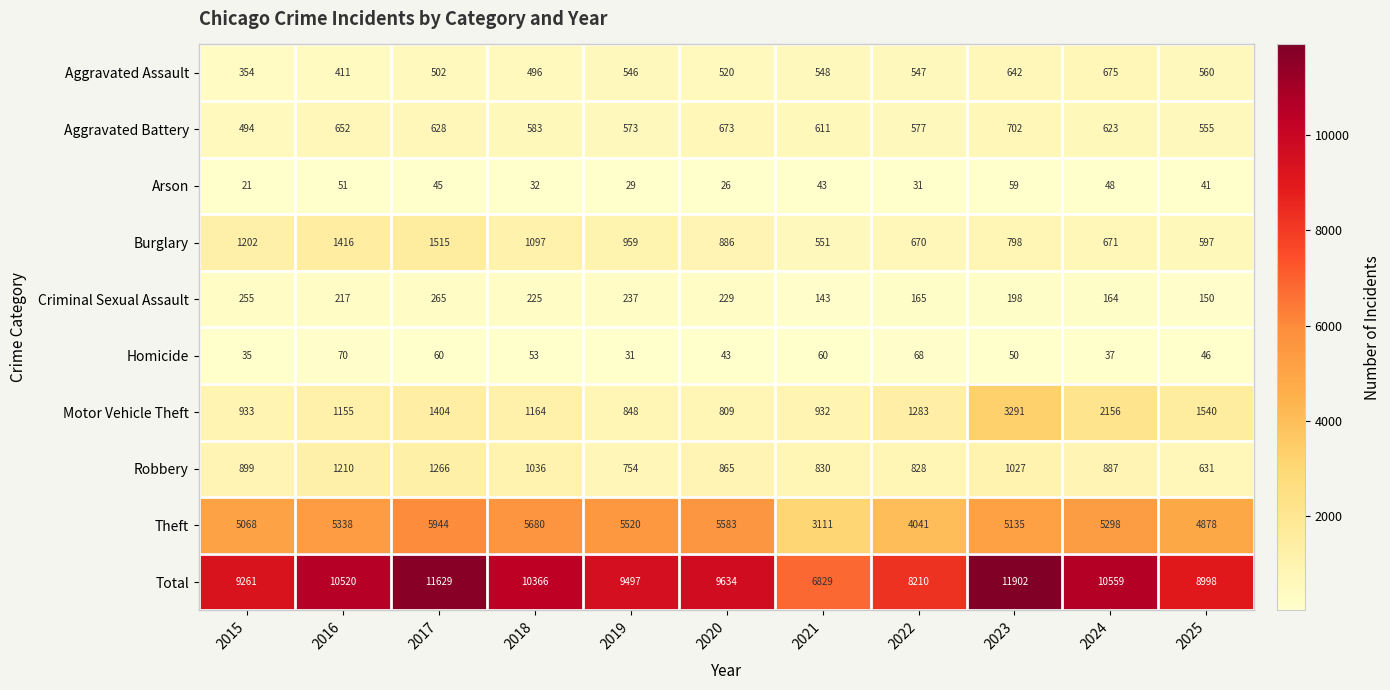

Rank the series at 2023 from lowest to highest value.

Homicide, Arson, Criminal Sexual Assault, Aggravated Assault, Aggravated Battery, Burglary, Robbery, Motor Vehicle Theft, Theft, Total